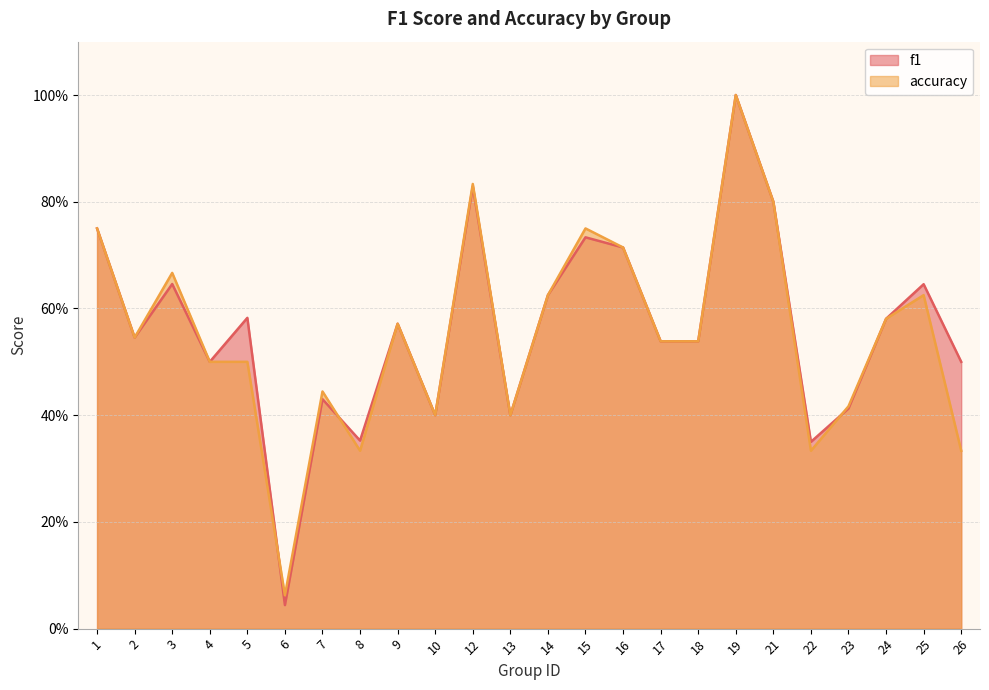

How many interior local valleys does the accuracy series have?

6